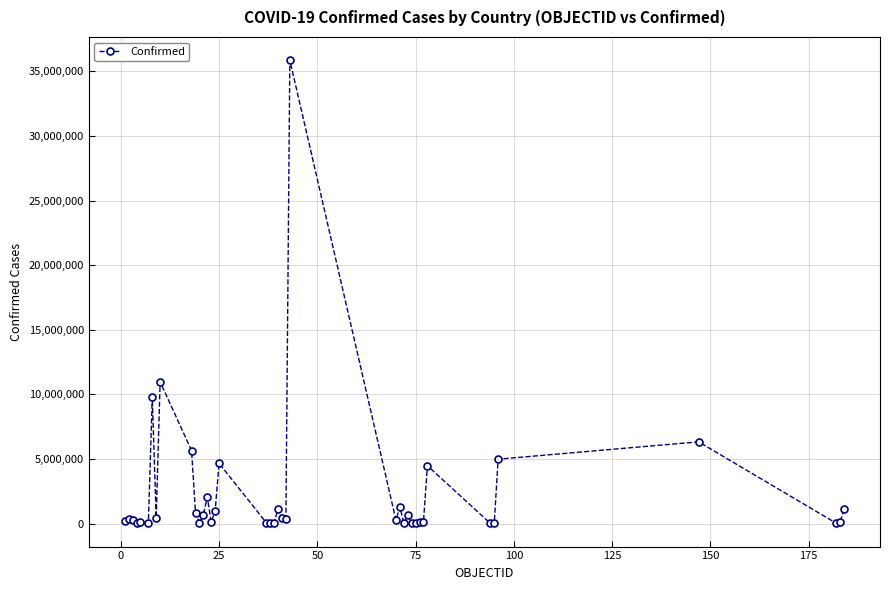

True or false: there are more than 1 points higher than both neighbors.

True